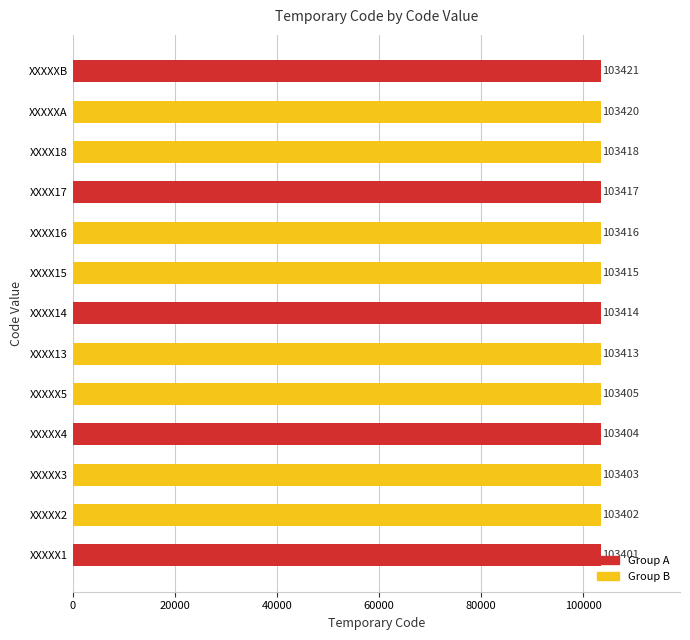

Rank the categories by value from lowest to highest.

XXXXX1, XXXXX2, XXXXX3, XXXXX4, XXXXX5, XXXX13, XXXX14, XXXX15, XXXX16, XXXX17, XXXX18, XXXXXA, XXXXXB